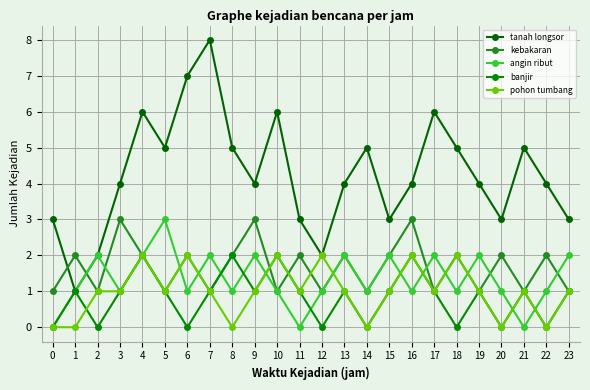

Rank the series at 20 from highest to lowest value.

tanah longsor, kebakaran, angin ribut, banjir, pohon tumbang